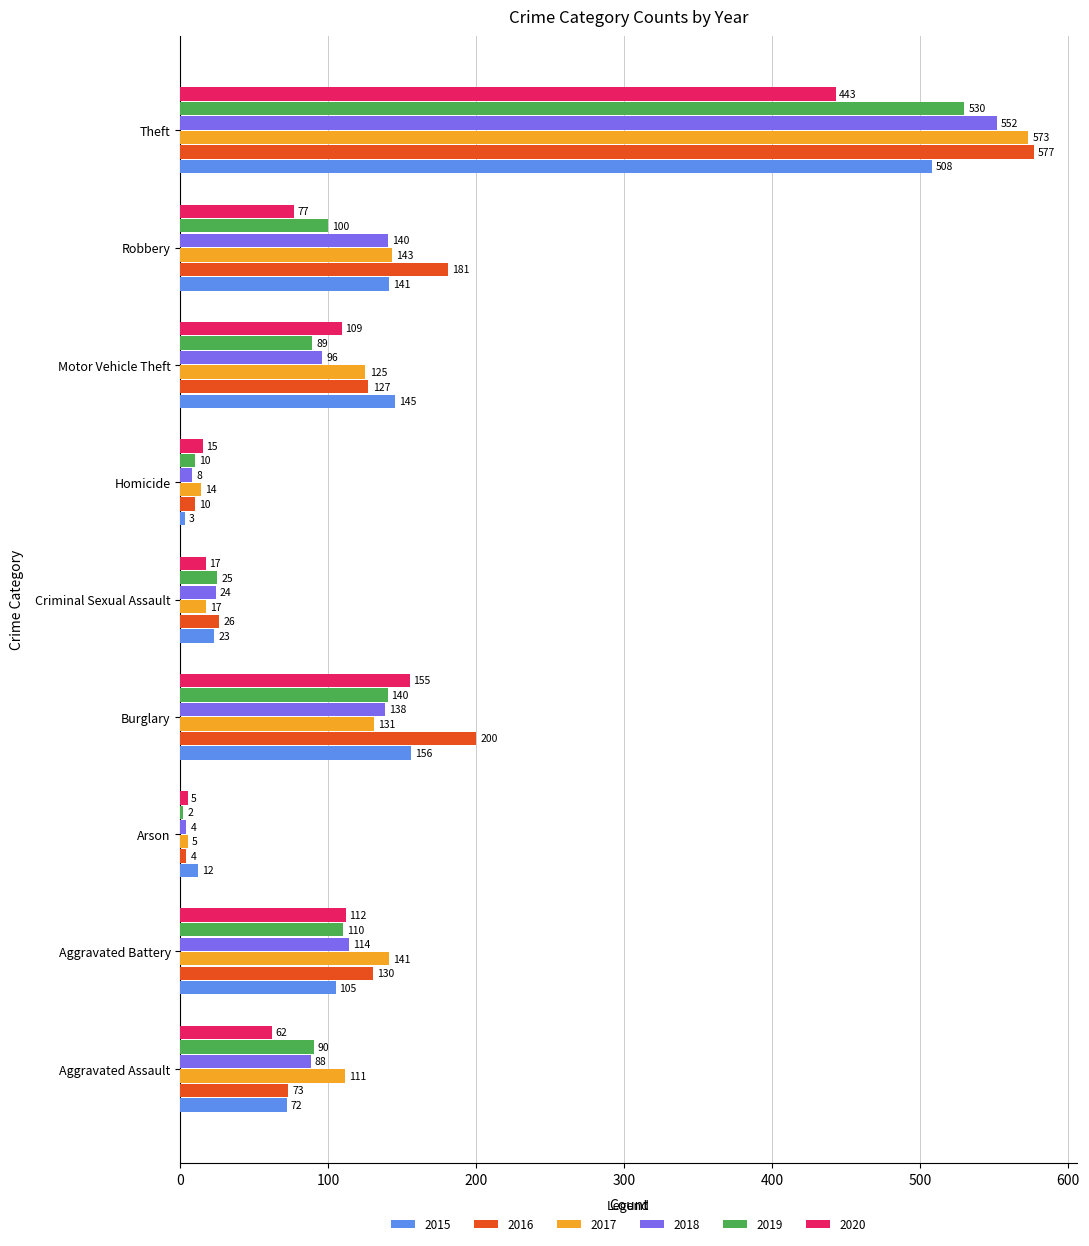

Which category has the lowest value across all series?

Arson